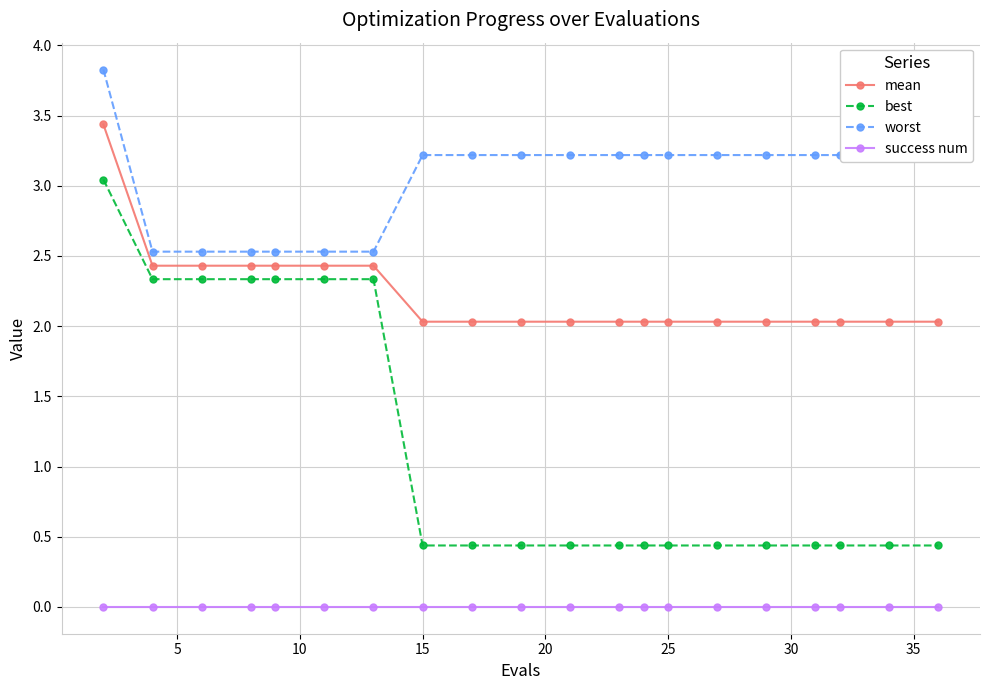

True or false: best and worst intersect in this chart.

False